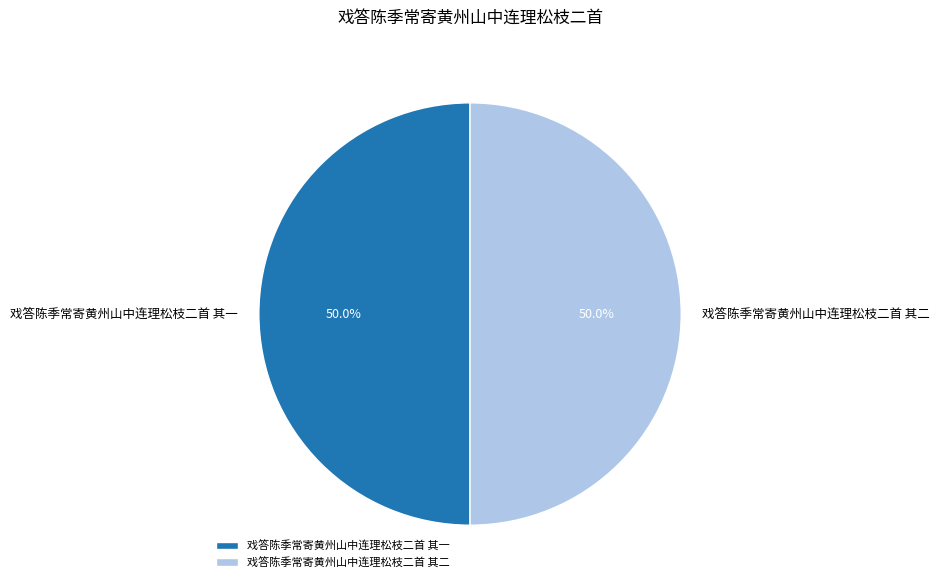

Is it true that 戏答陈季常寄黄州山中连理松枝二首 其一 is 50% of the pie?

True